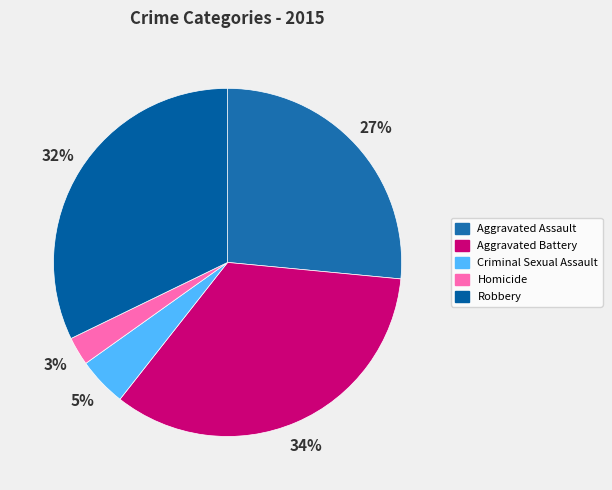

Is there any slice that represents more than half of the pie?

No